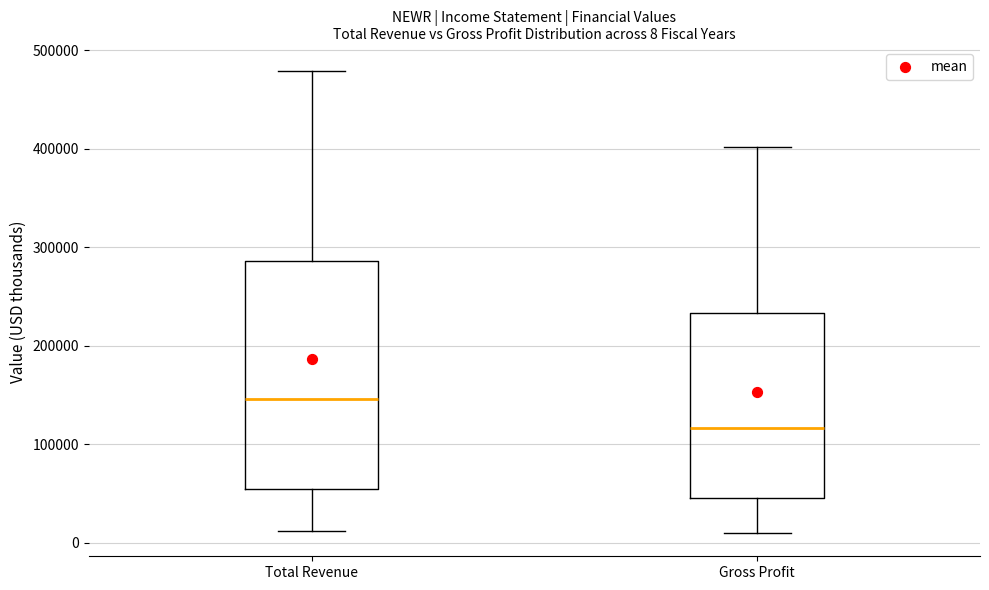

Comparing the boxes themselves (not the whiskers), which one is the tallest?

Total Revenue